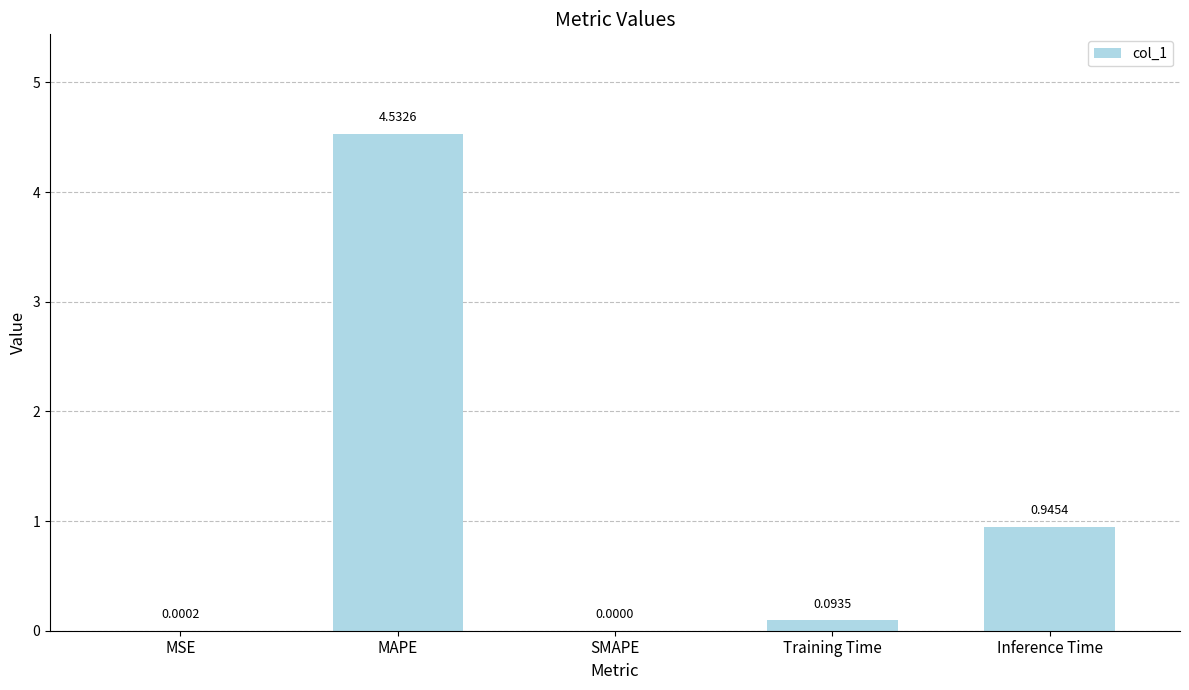

Which has a higher value, MAPE or Training Time?

MAPE